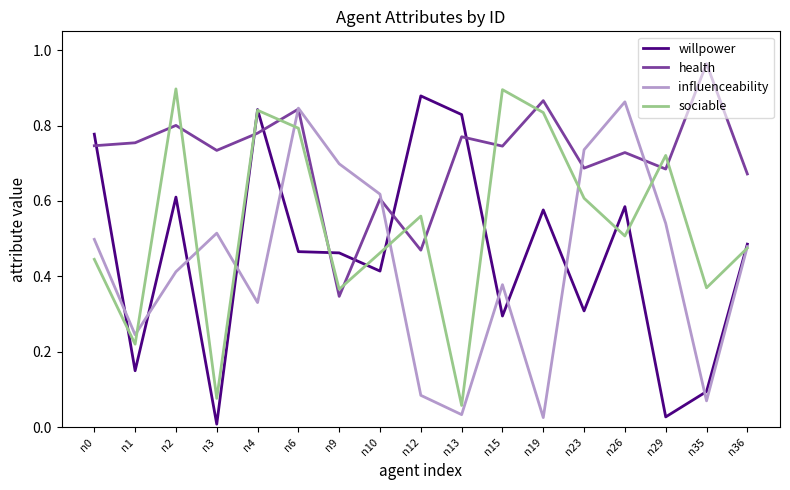

Which series has the widest spread of values?

willpower